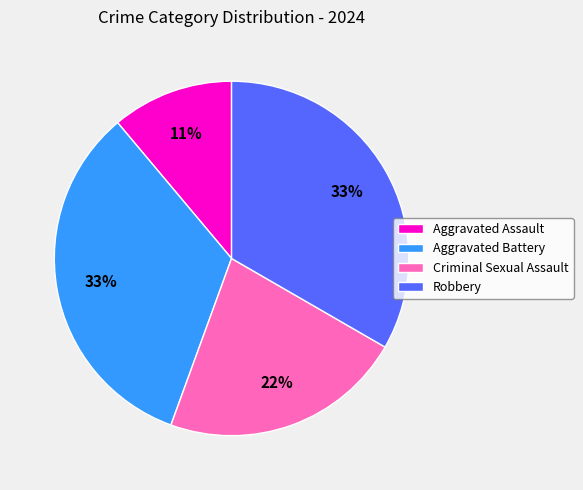

How many slices are in this pie chart?

4